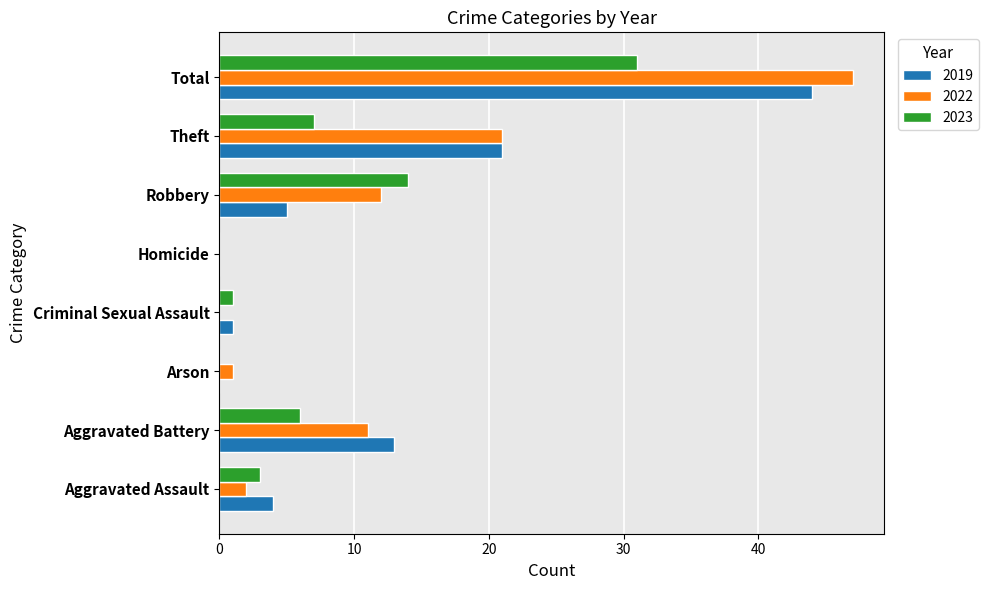

What is the sum of the 2023 values at Arson and Aggravated Assault?

3